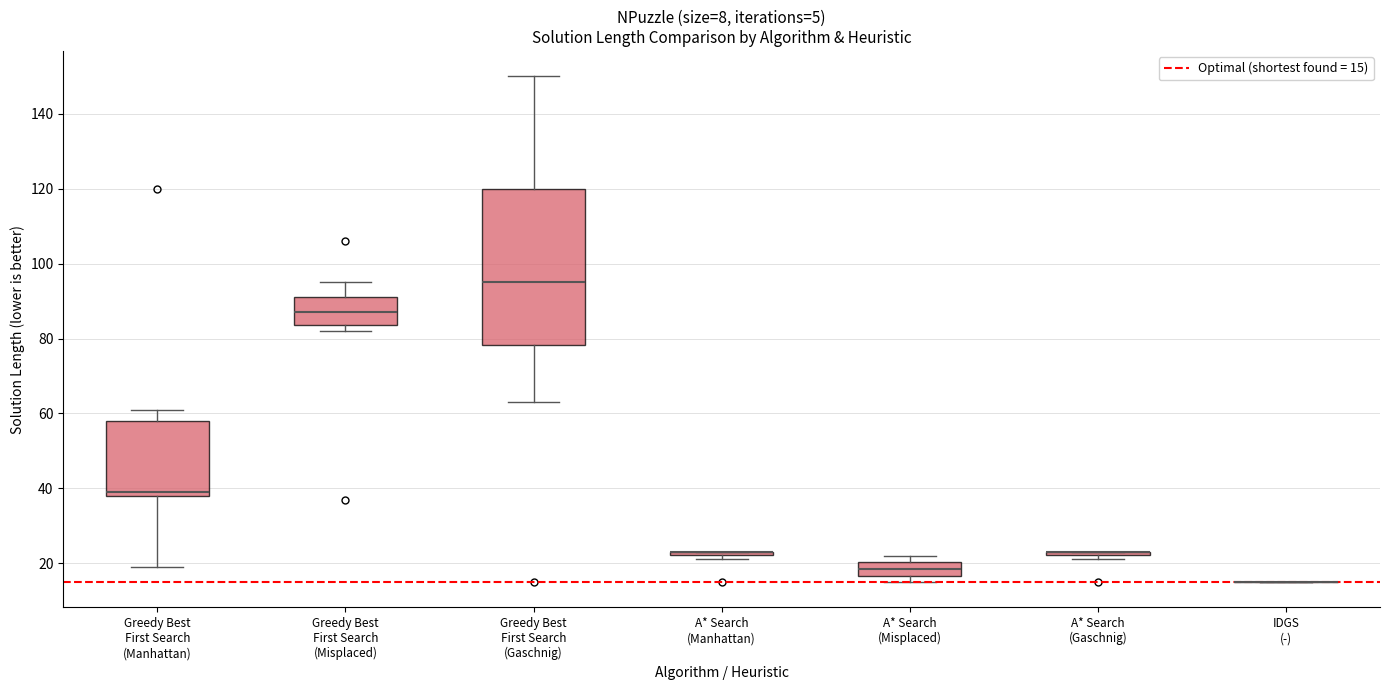

Where is the upper edge of the box for A* Search (Misplaced) on the y-axis? The values are not printed on the chart, so give them approximately, as read against the axis.

20